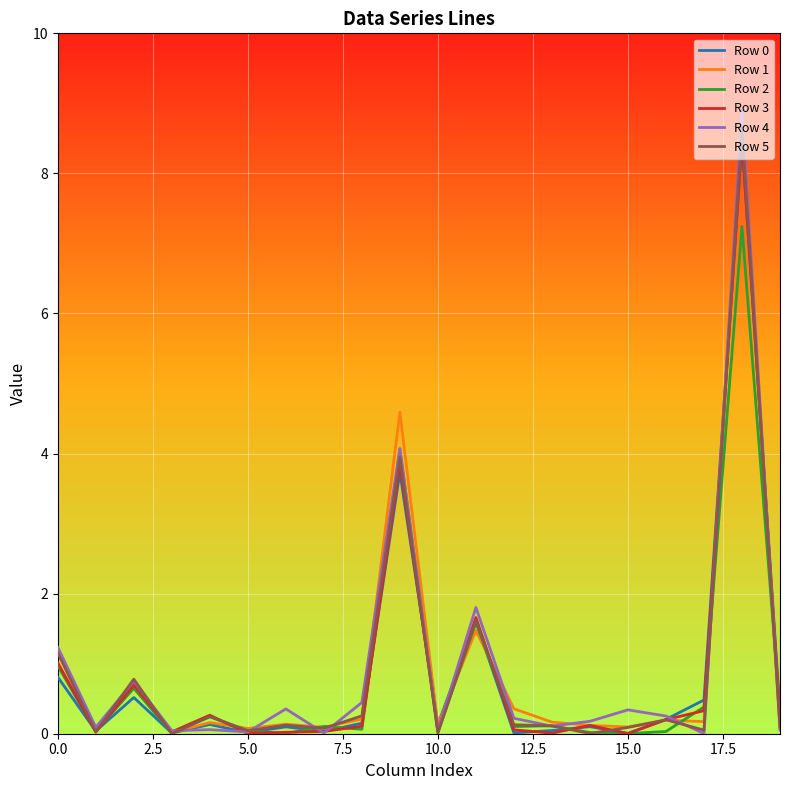

What is the maximum value shown in the chart?

8.9